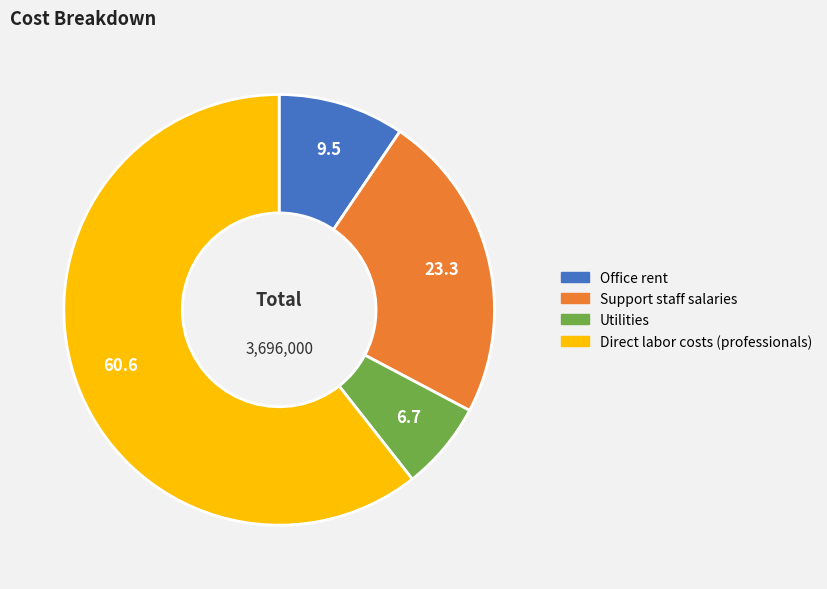

Count the number of slices in the pie.

4